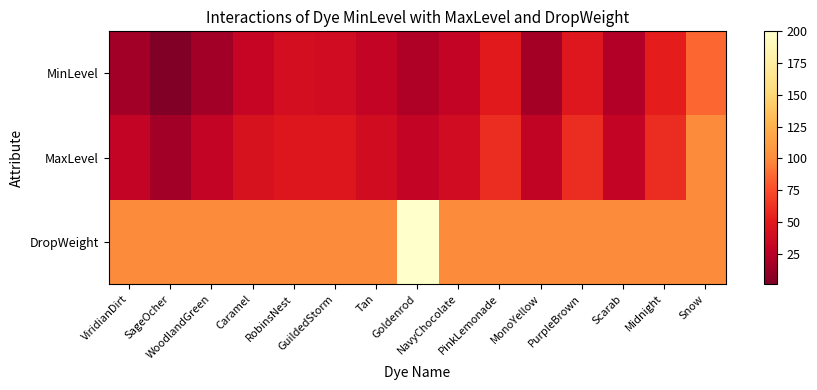

What is the total value across all series at Caramel?

175